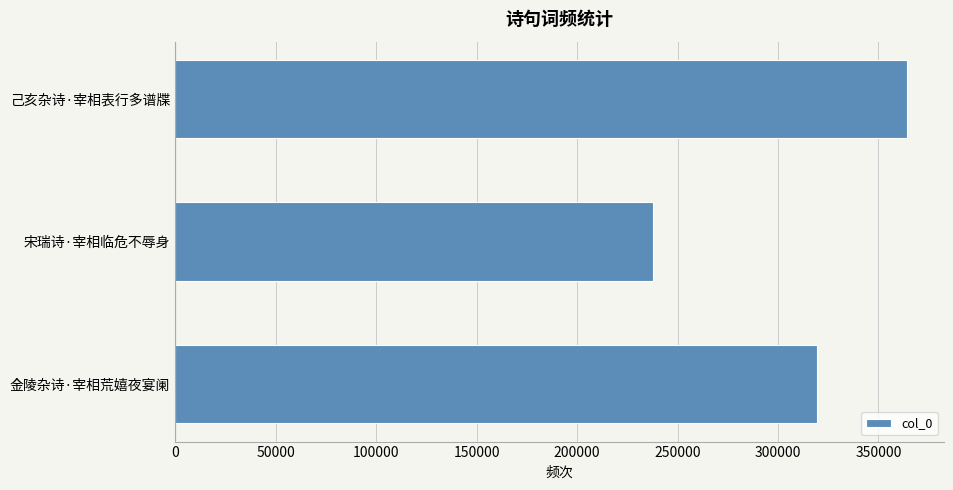

Read the value at 宋瑞诗·宰相临危不辱身.

238045